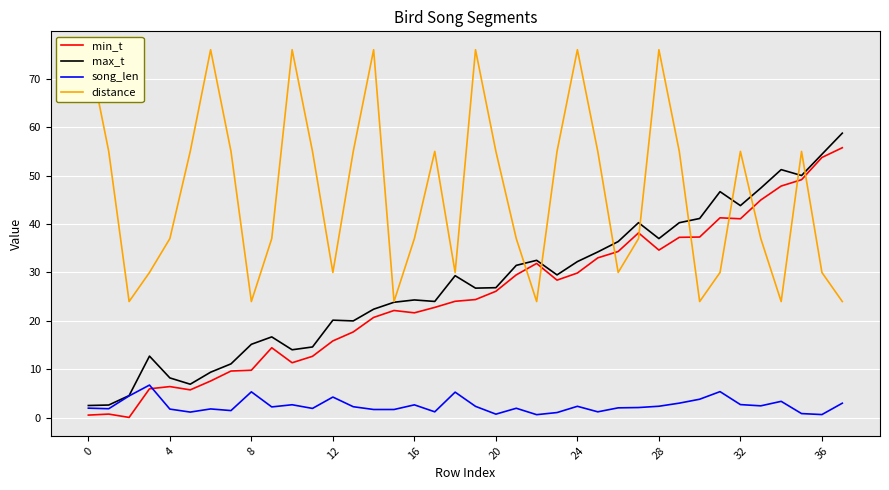

What is the sum of the song_len values at 34 and 37?

6.4